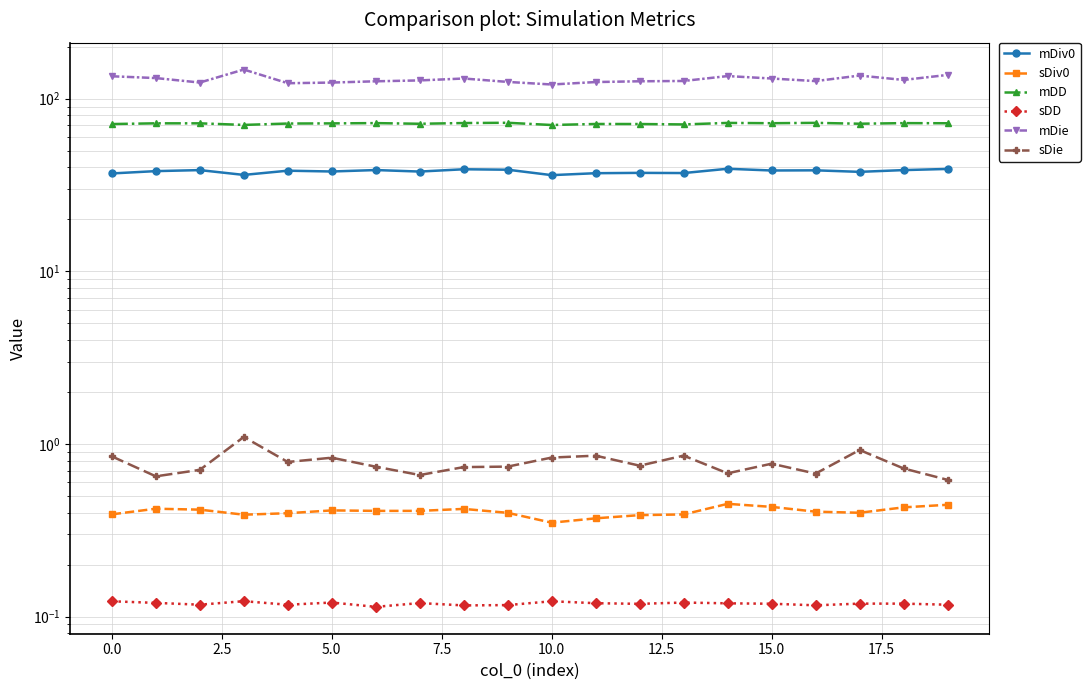

True or false: sDD and sDiv0 intersect in this chart.

False